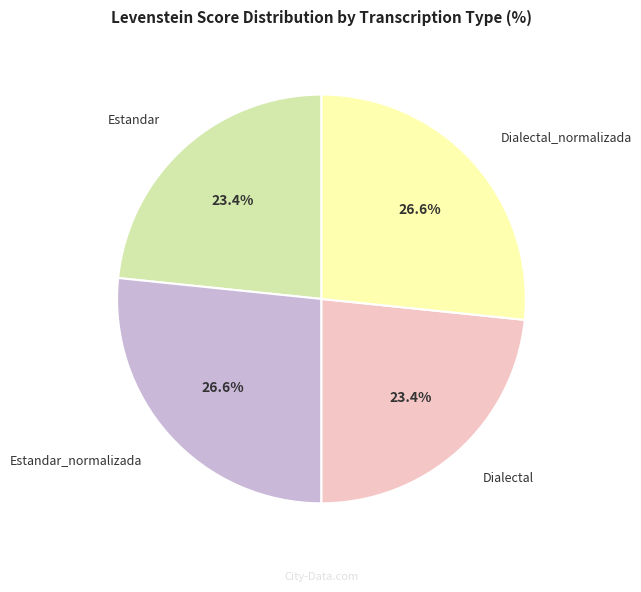

Combined, do Estandar and Dialectal account for over 50%?

No